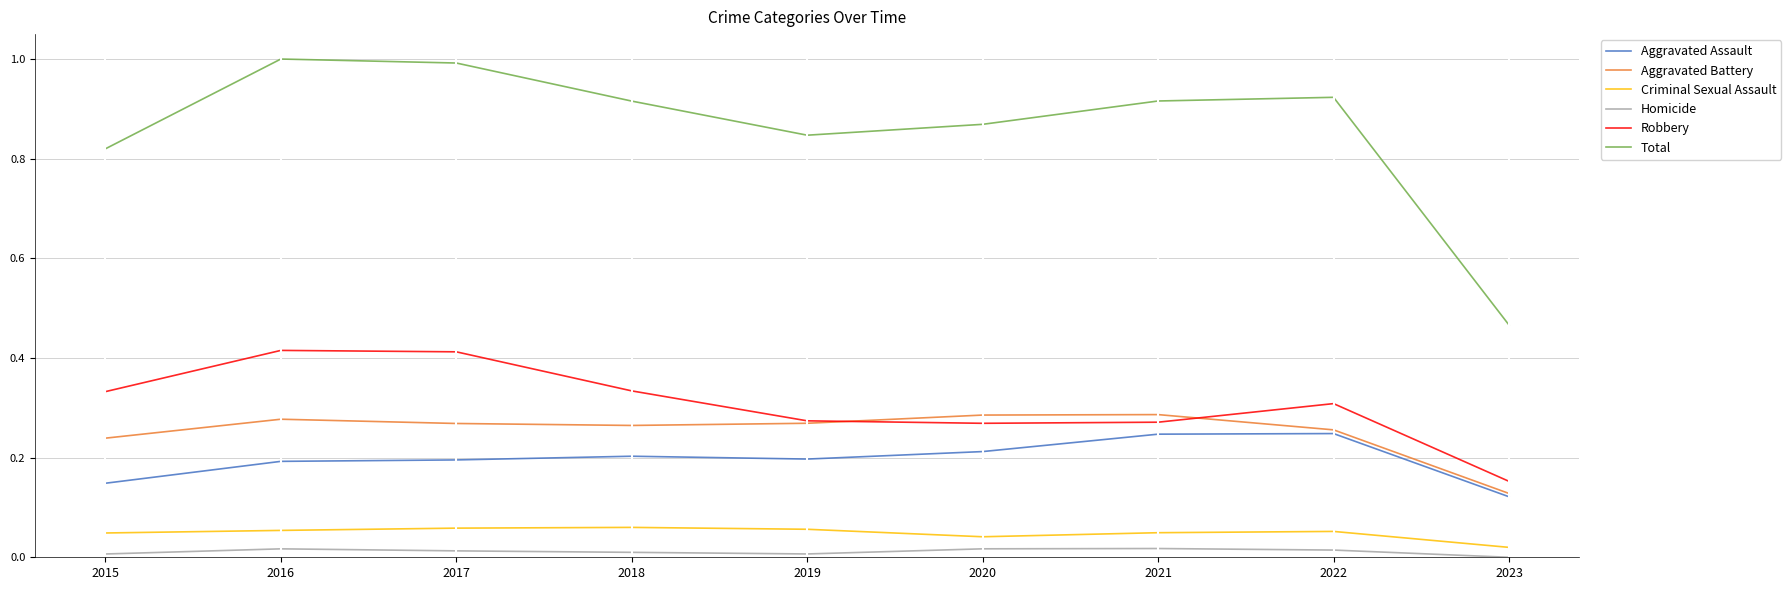

The Robbery series shows 0.3 at 2021. True or false?

True